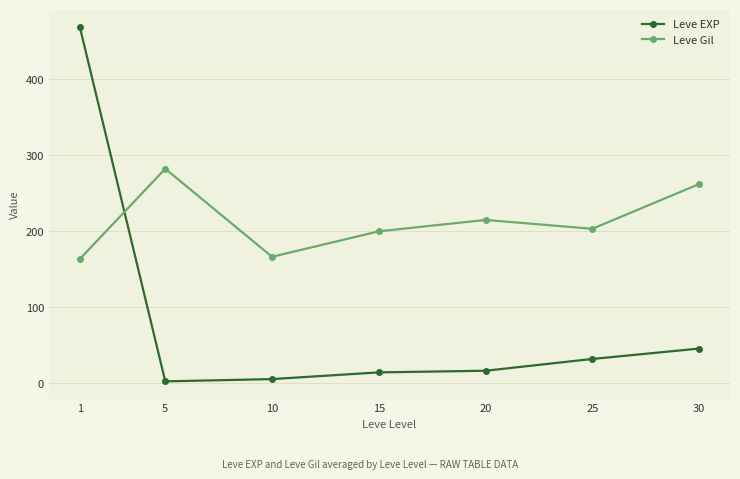

True or false: Leve Gil has a value of 364.6 at 20.

False